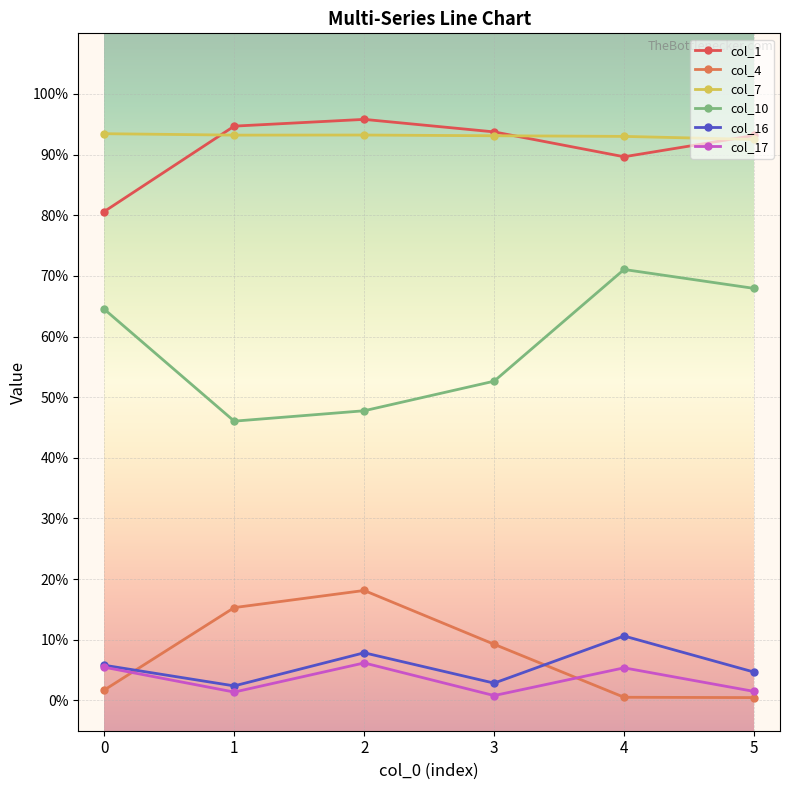

True or false: col_4 and col_10 intersect in this chart.

False